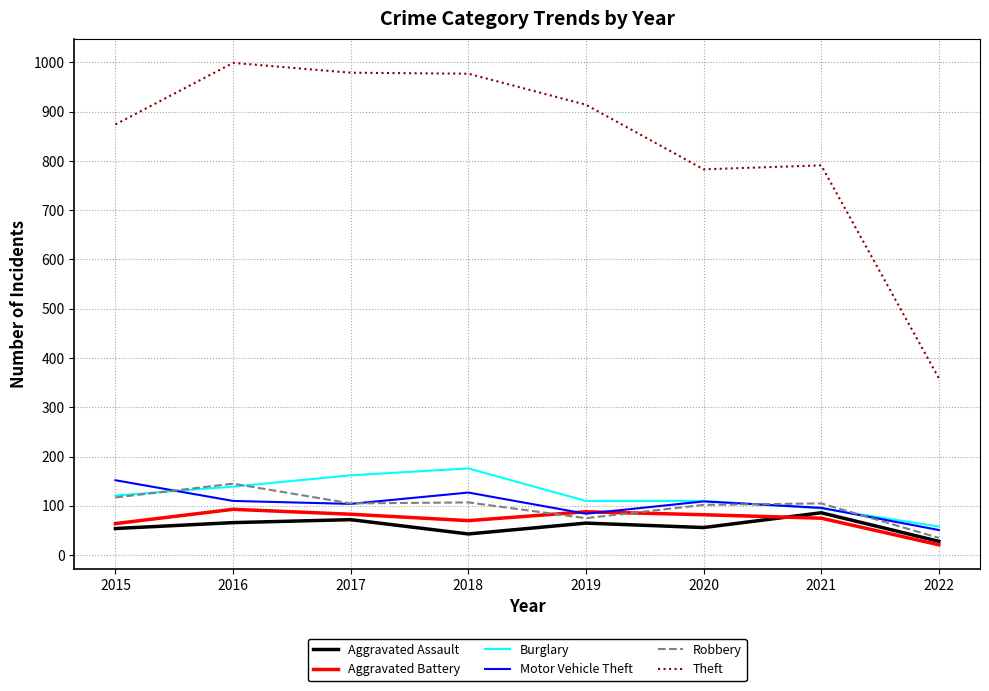

True or false: Burglary has a value of 45 at 2015.

False